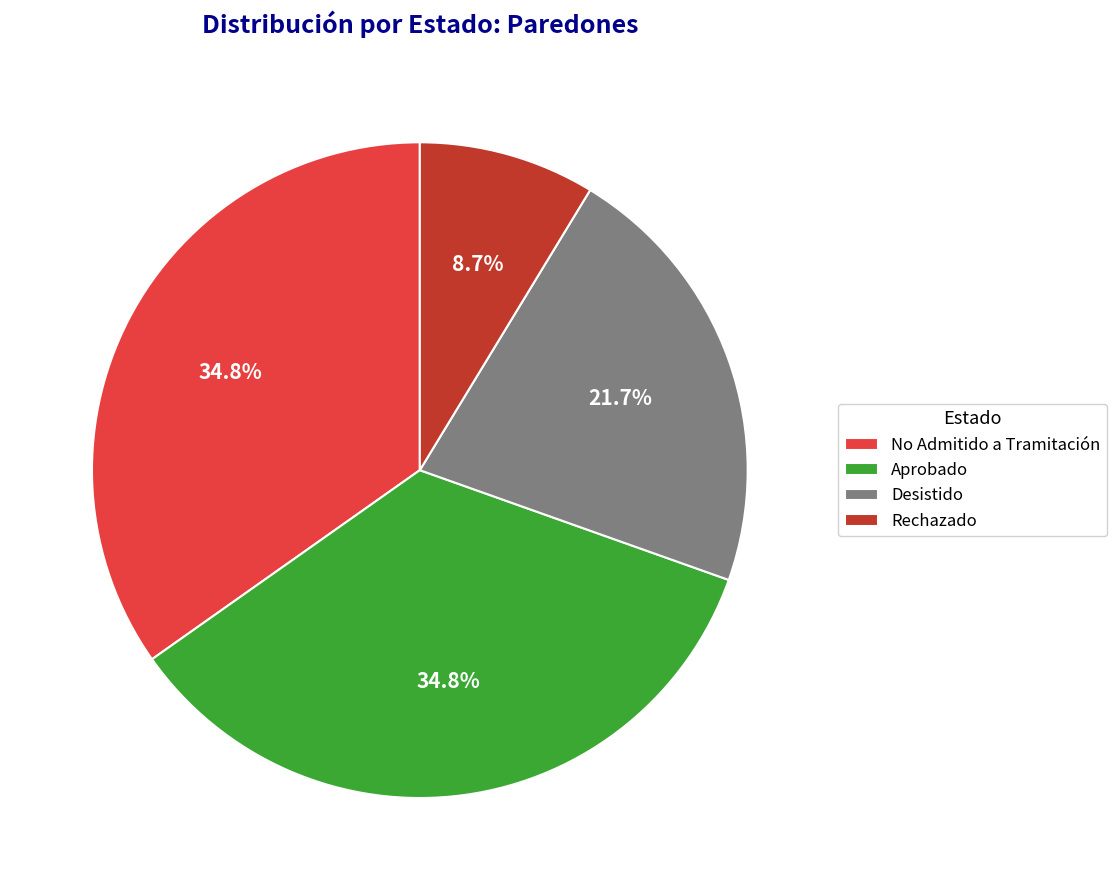

How many slices are in this pie chart?

4